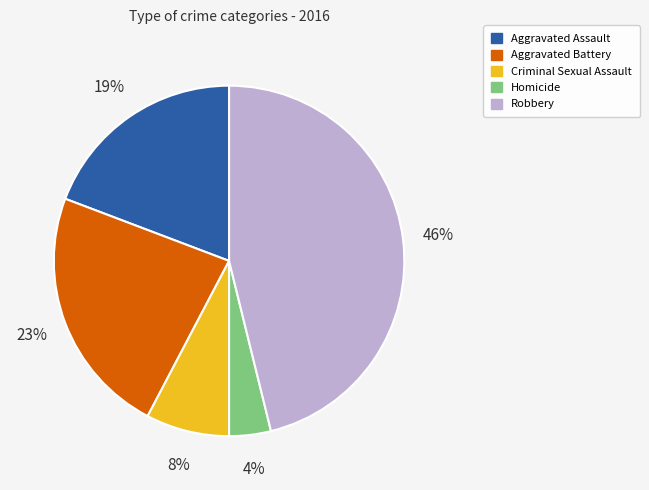

Which category has the biggest portion of the pie?

Robbery